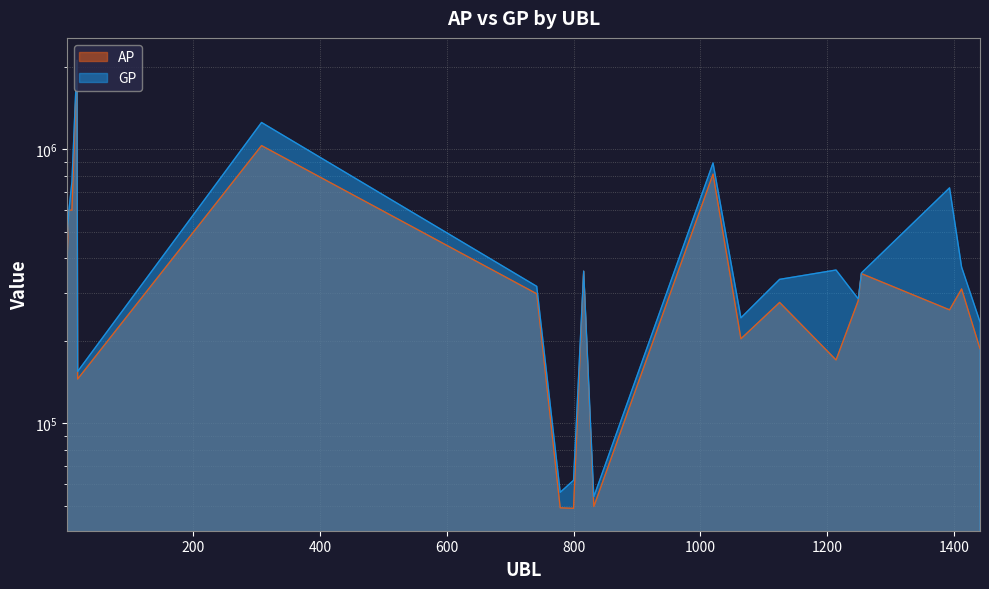

How many intersections are there between AP and GP?

2